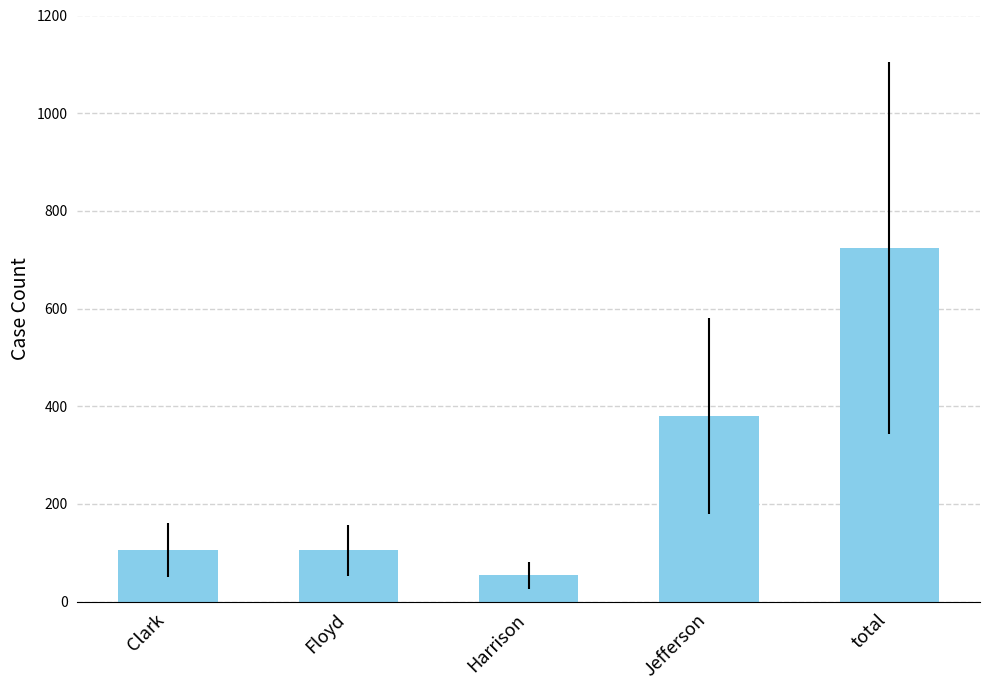

How many bars are there in total?

5